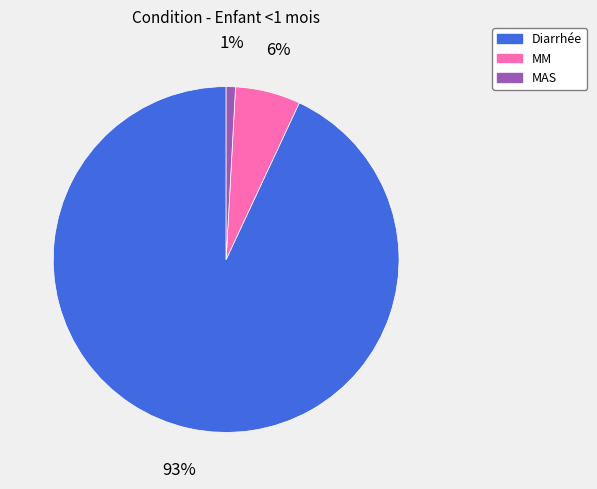

Rank the categories by value from highest to lowest.

Diarrhée, MM, MAS